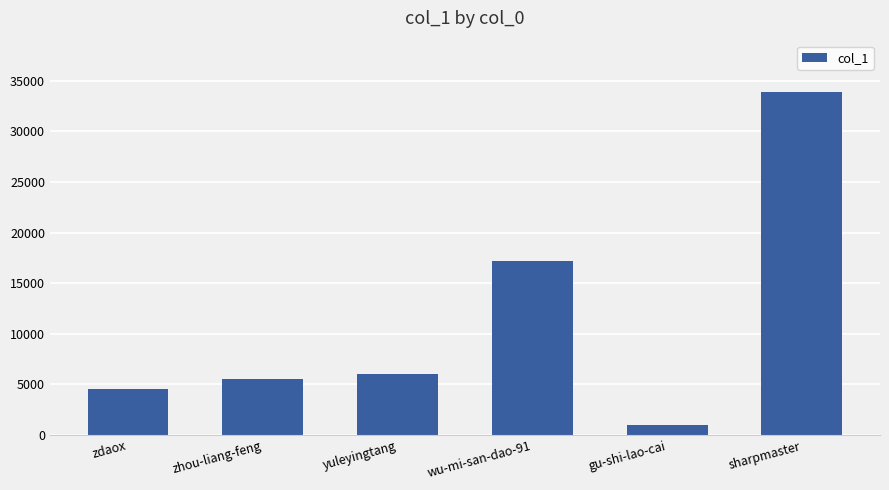

What is the value of the 4th bar from the left?

17178